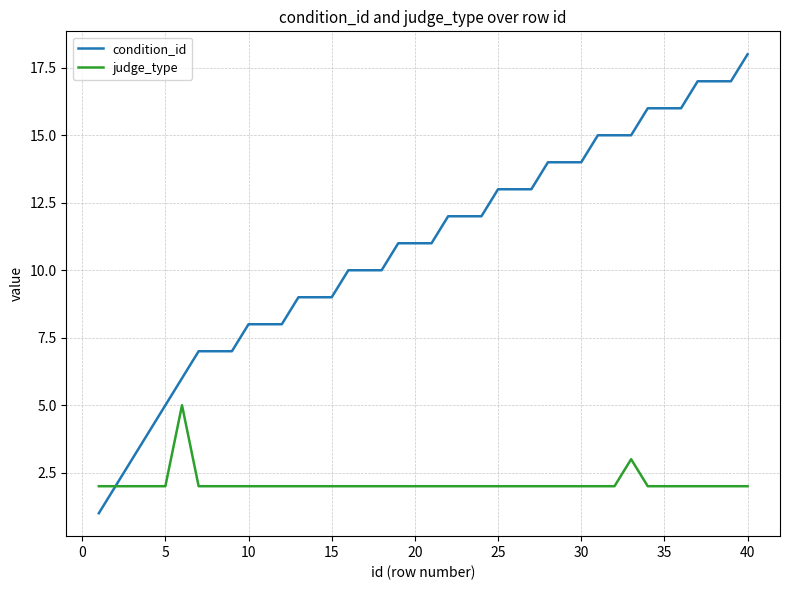

Which series has the largest total across all categories?

condition_id